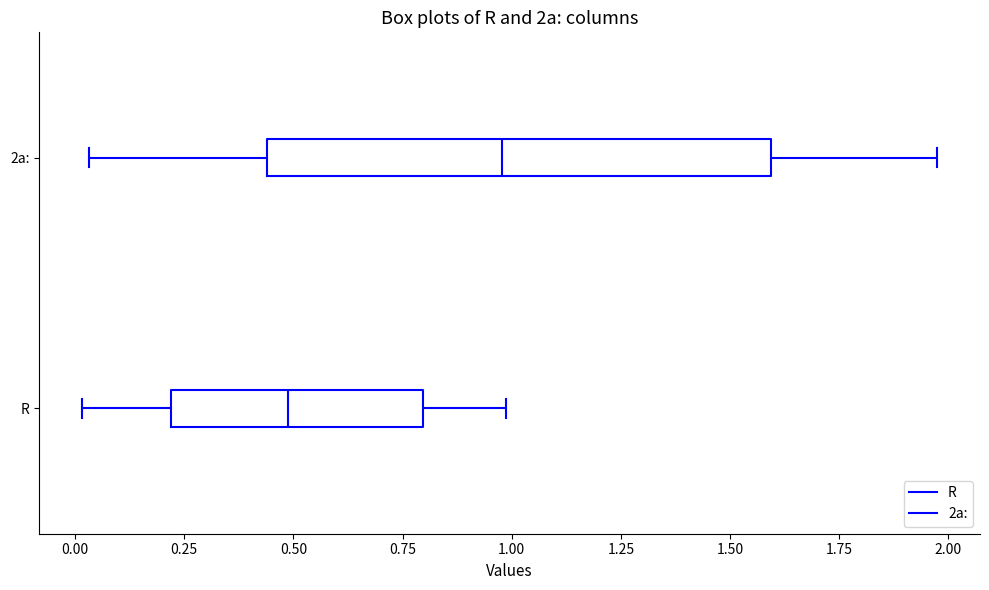

Reading bottom to top, transcribe this box plot: for each box, give where its median line is, the range the box spans, and where its two whiskers end, as read against the x-axis. The values are not printed on the chart, so give them approximately, as read against the axis.

R: median 0.50, box 0.20 to 0.80, whiskers 0.00 to 1.00
2a:: median 1.00, box 0.45 to 1.60, whiskers 0.05 to 1.95